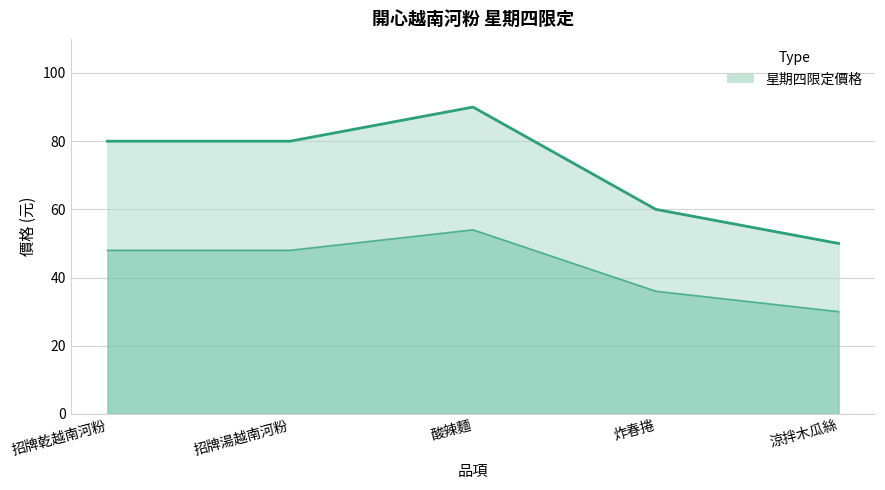

The chart shows a value of 80 at 招牌乾越南河粉. True or false?

True